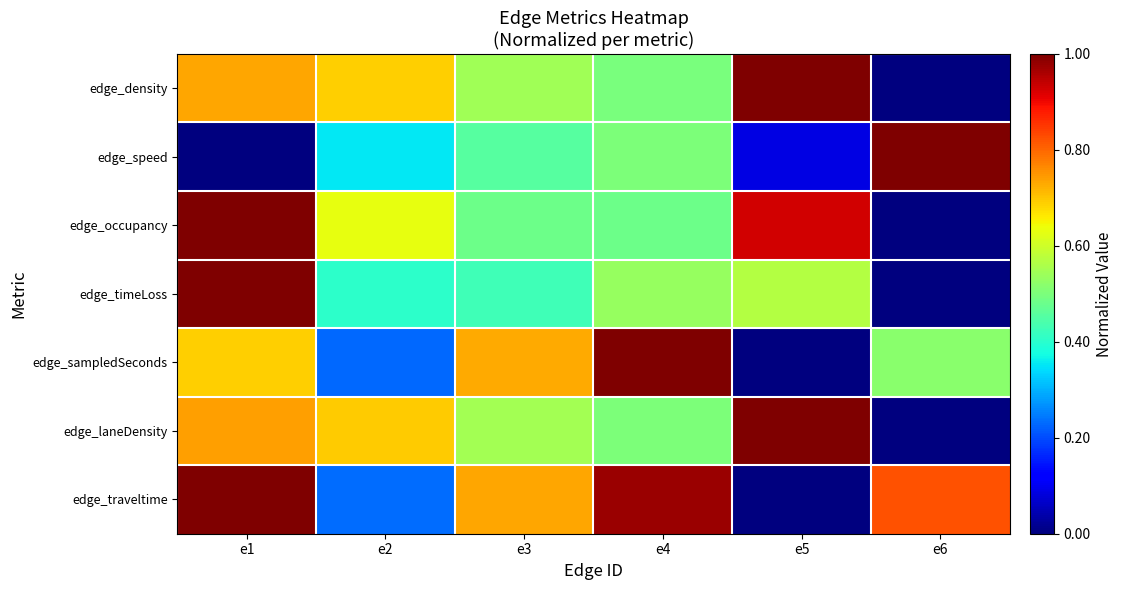

What is the difference between the highest and lowest values at e2?

0.5